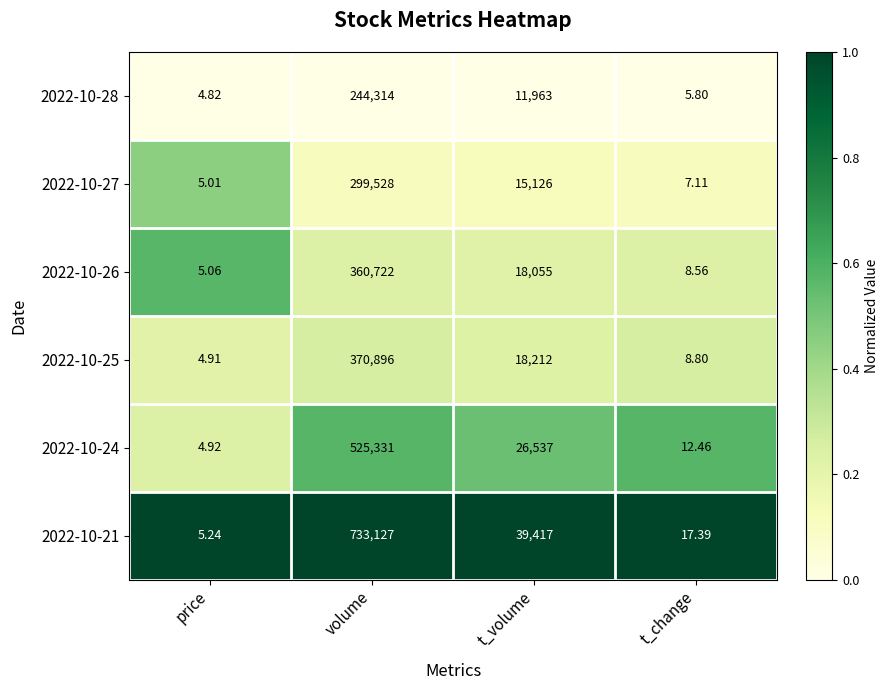

Which series has the widest spread of values?

2022-10-21